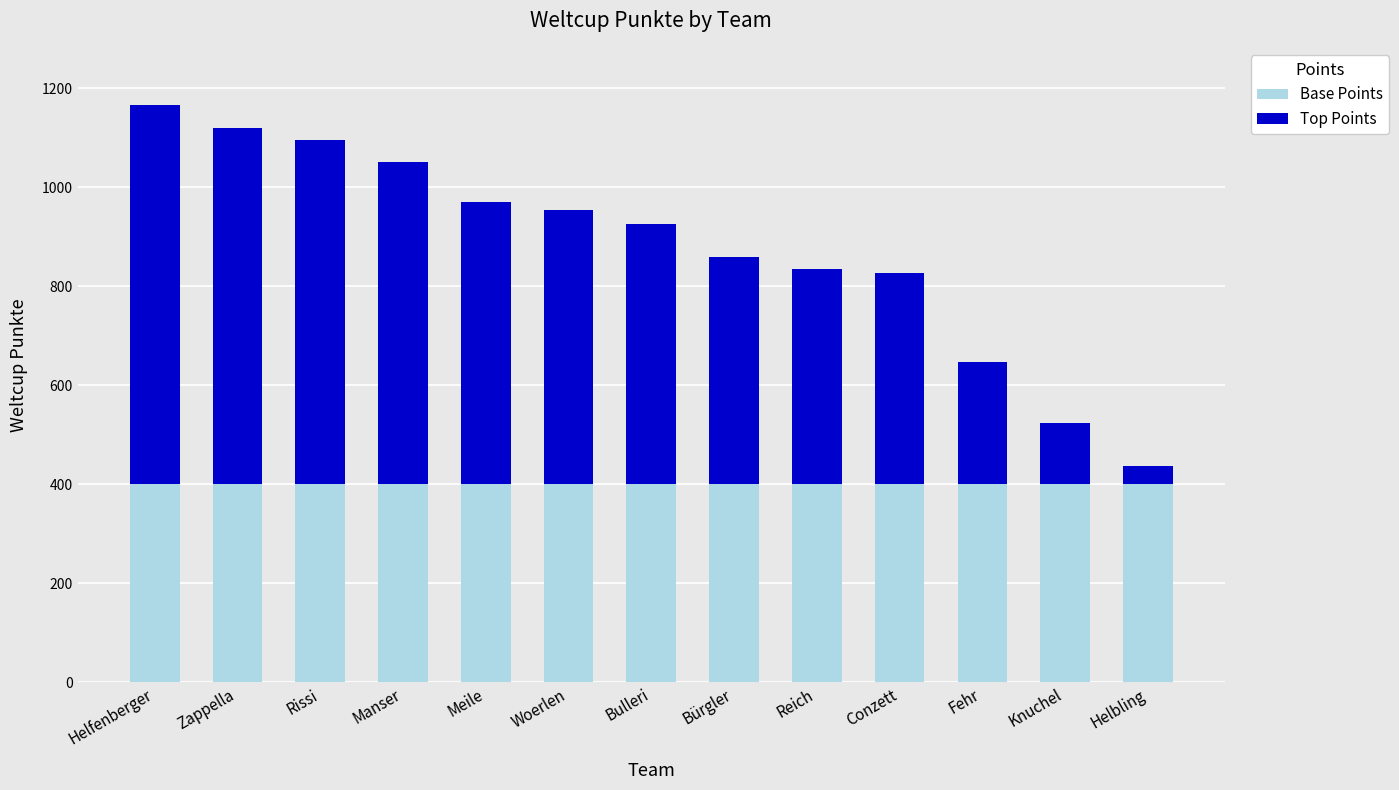

How many bars are there in total?

13